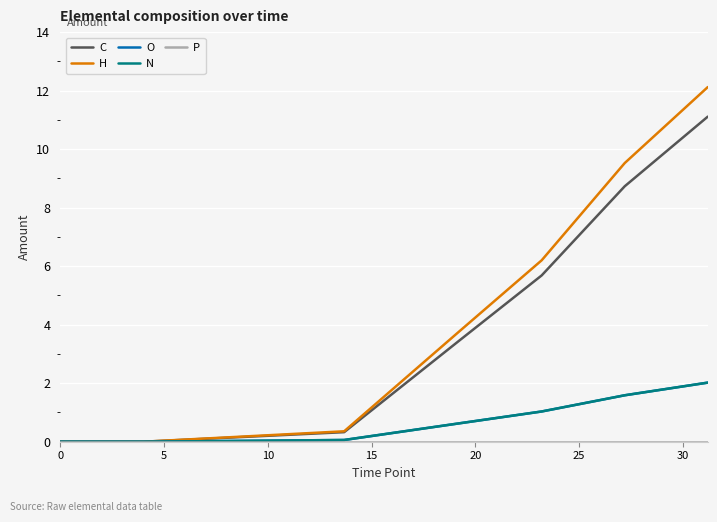

At which category does the chart reach its peak across all series?

30